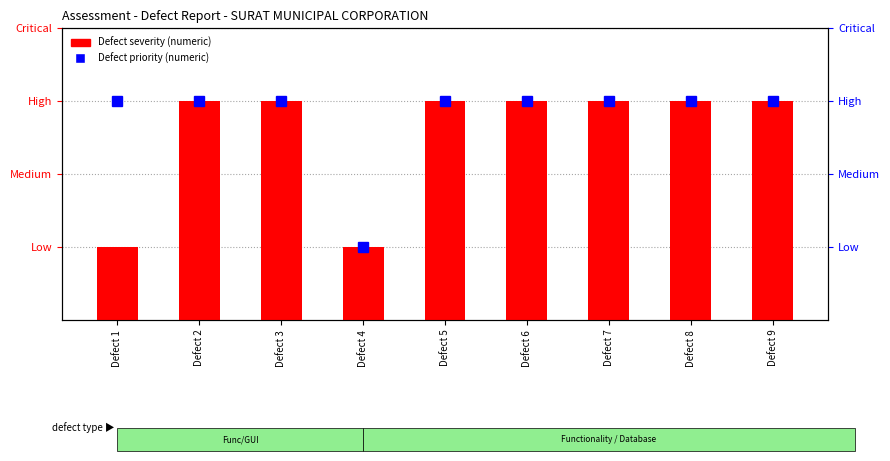

Is it true that Defect priority equals 3 at Defect 3?

True